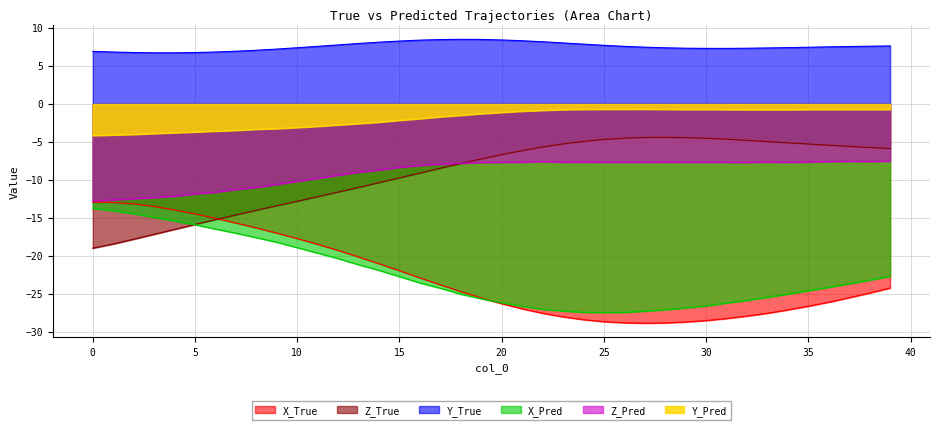

In Z_True, how many points are higher than both neighbors (excluding endpoints)?

1